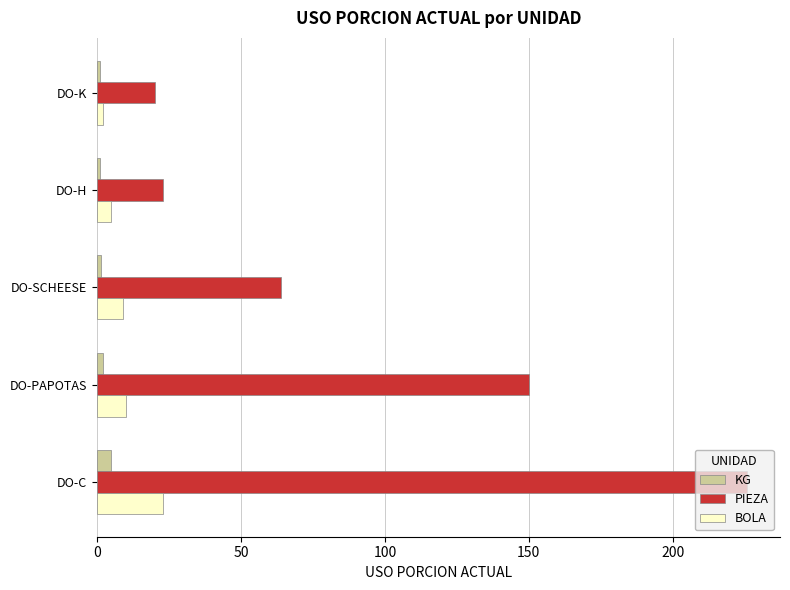

The BOLA series shows 10.0 at DO-PAPOTAS. True or false?

True